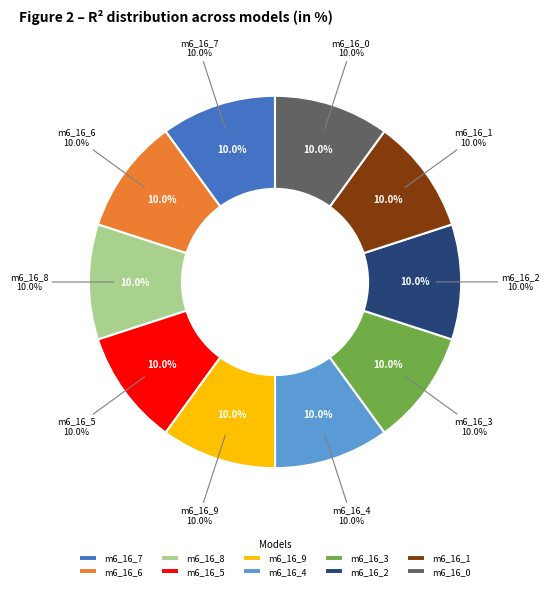

Is it true that model_6_16_0 is 10% of the pie?

True